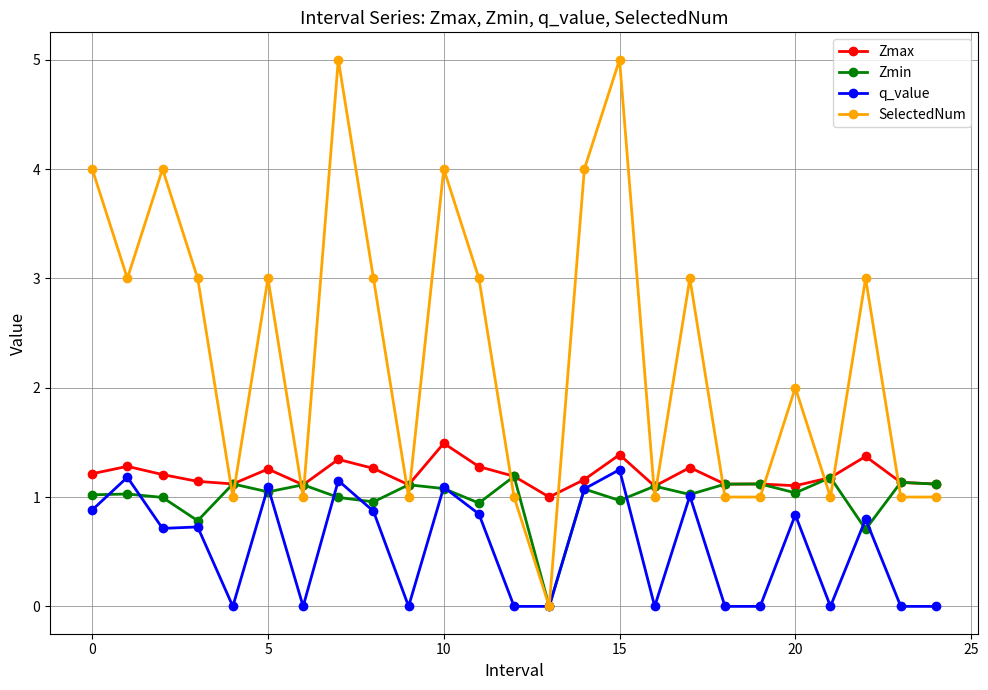

True or false: SelectedNum has more than 2 interior local peaks.

True